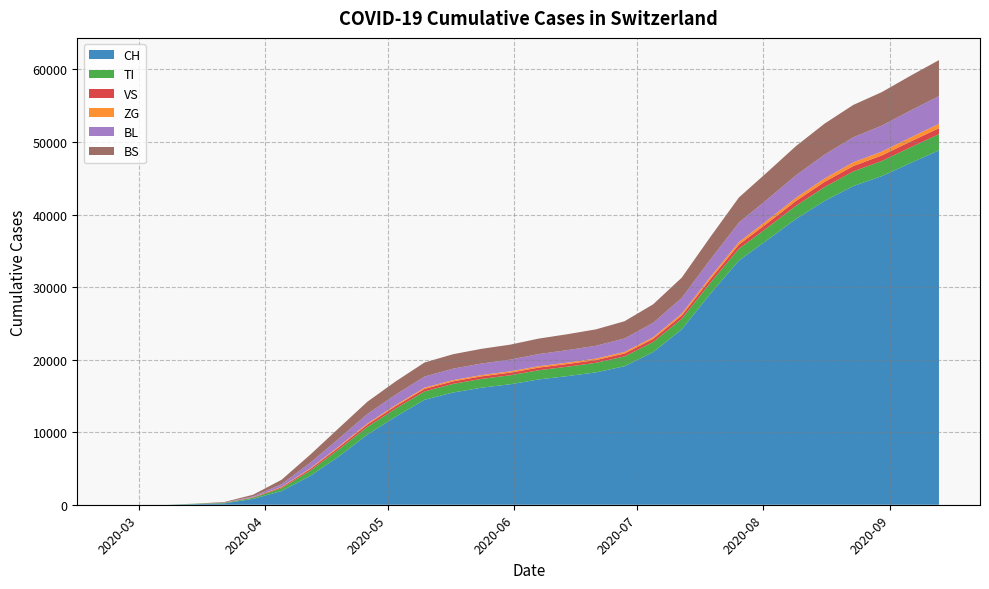

The BL series shows 2305 at 2020-09-06. True or false?

False